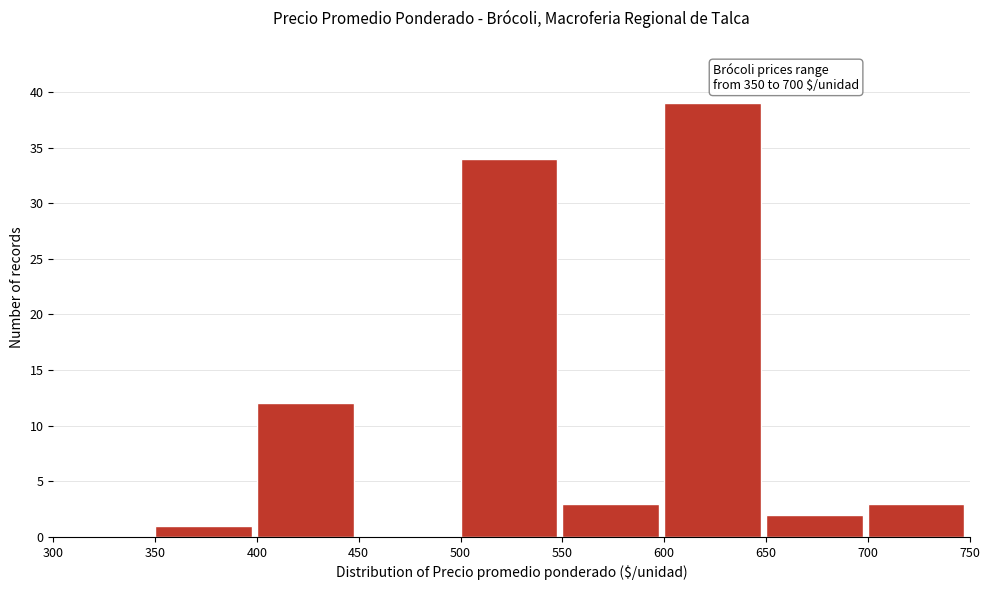

Which range on the x-axis has the tallest bar?

600 to 650